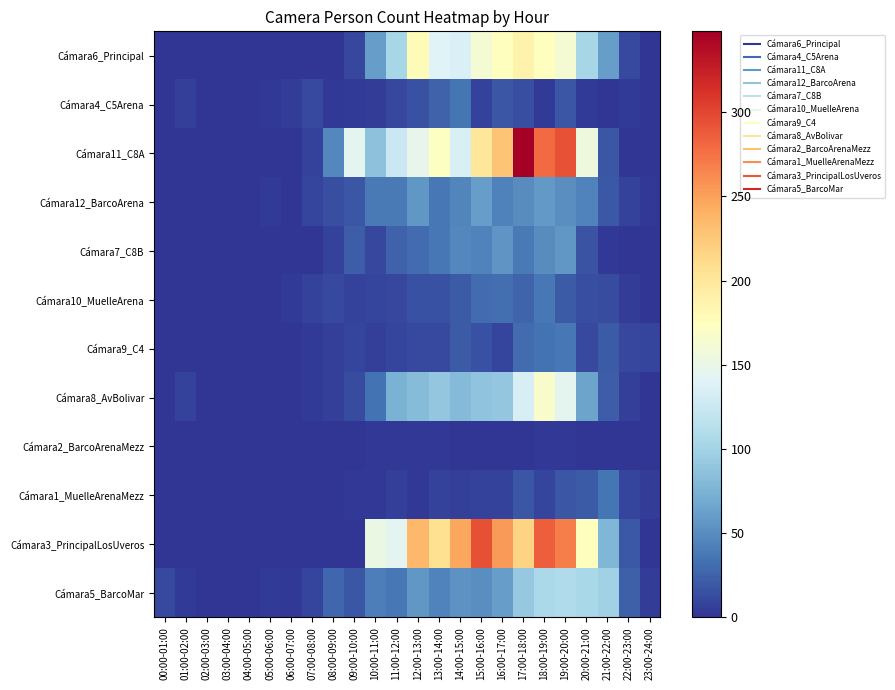

Which label corresponds to the largest value in the chart?

17:00-18:00